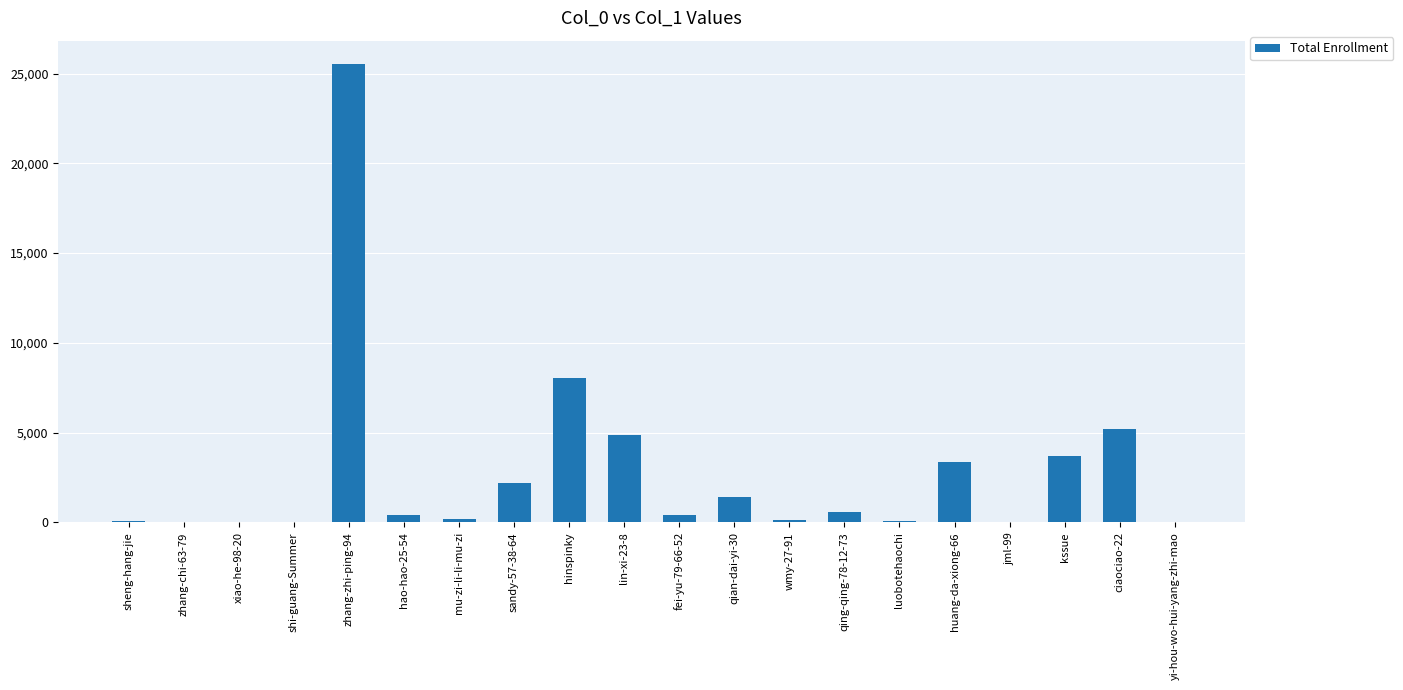

At which label is the value closest to 12786?

hinspinky